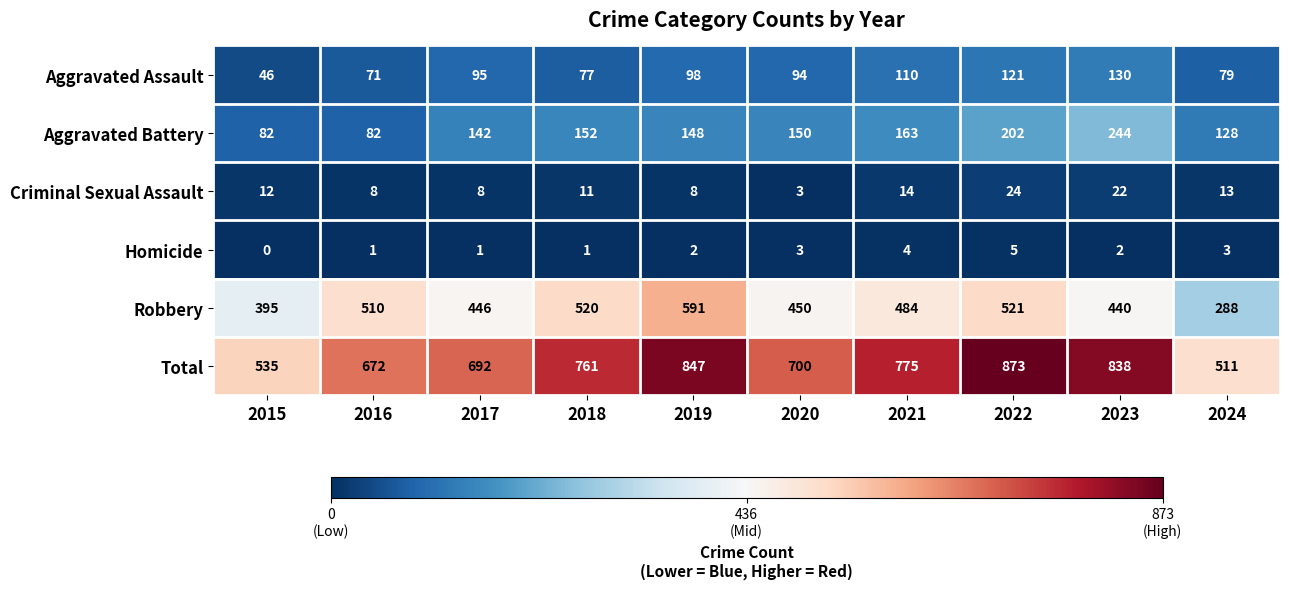

At how many categories does at least one series exceed 566?

8